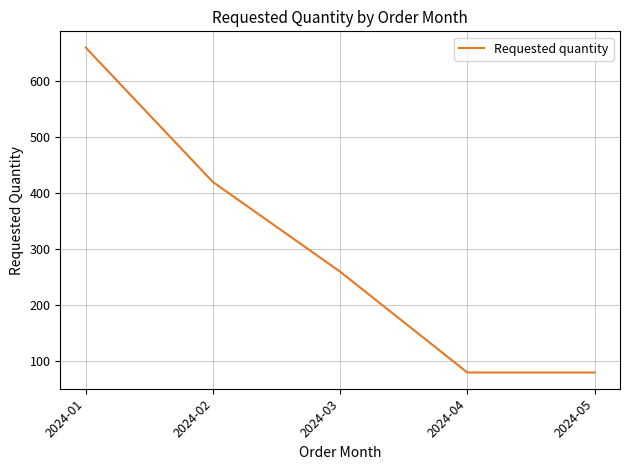

What is the change in value from 2024-02 to 2024-05?

-340